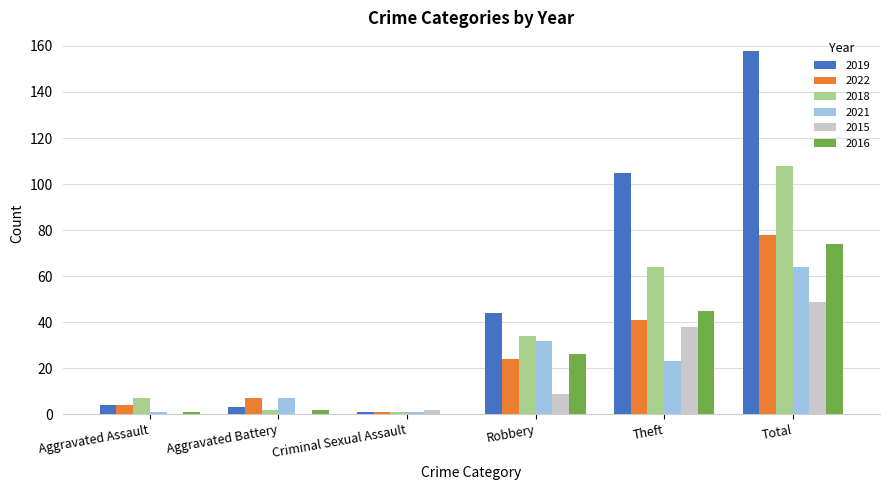

Reading left to right, what are all the values shown in this chart?

2019: Aggravated Assault=4	Aggravated Battery=3	Criminal Sexual Assault=1	Robbery=44	Theft=105	Total=158
2022: Aggravated Assault=4	Aggravated Battery=7	Criminal Sexual Assault=1	Robbery=24	Theft=41	Total=78
2018: Aggravated Assault=7	Aggravated Battery=2	Criminal Sexual Assault=1	Robbery=34	Theft=64	Total=108
2021: Aggravated Assault=1	Aggravated Battery=7	Criminal Sexual Assault=1	Robbery=32	Theft=23	Total=64
2015: Aggravated Assault=0	Aggravated Battery=0	Criminal Sexual Assault=2	Robbery=9	Theft=38	Total=49
2016: Aggravated Assault=1	Aggravated Battery=2	Criminal Sexual Assault=0	Robbery=26	Theft=45	Total=74